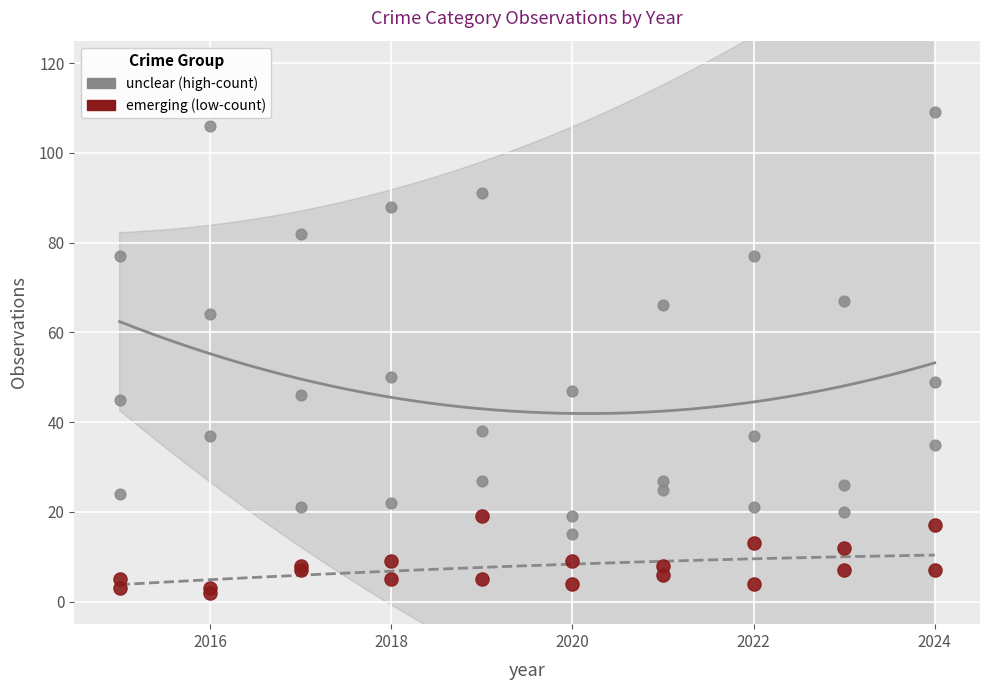

Which series reaches the maximum Y coordinate?

unclear (high-count)